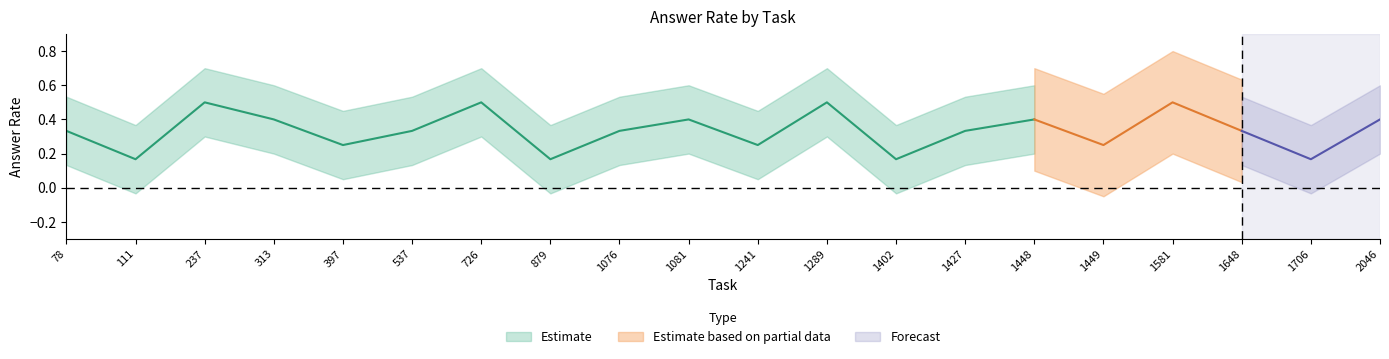

What is the difference between the highest and lowest values at 1449?

0.6